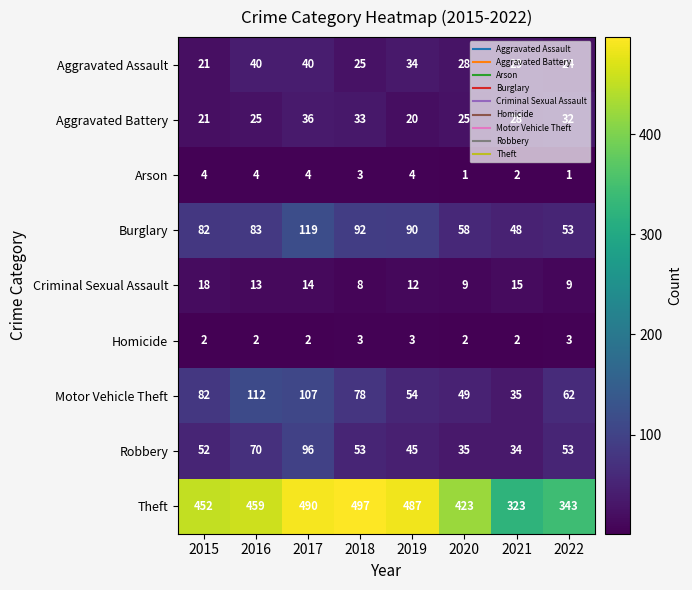

How many categories are shown in the chart?

8